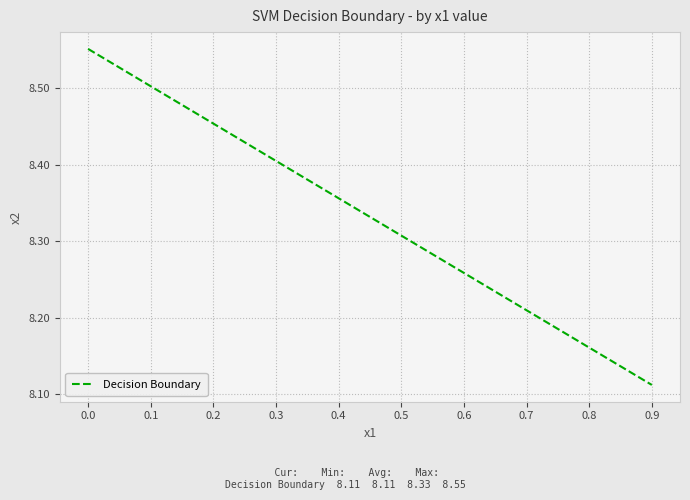

The value at 0.2 is 8.5. True or false?

True